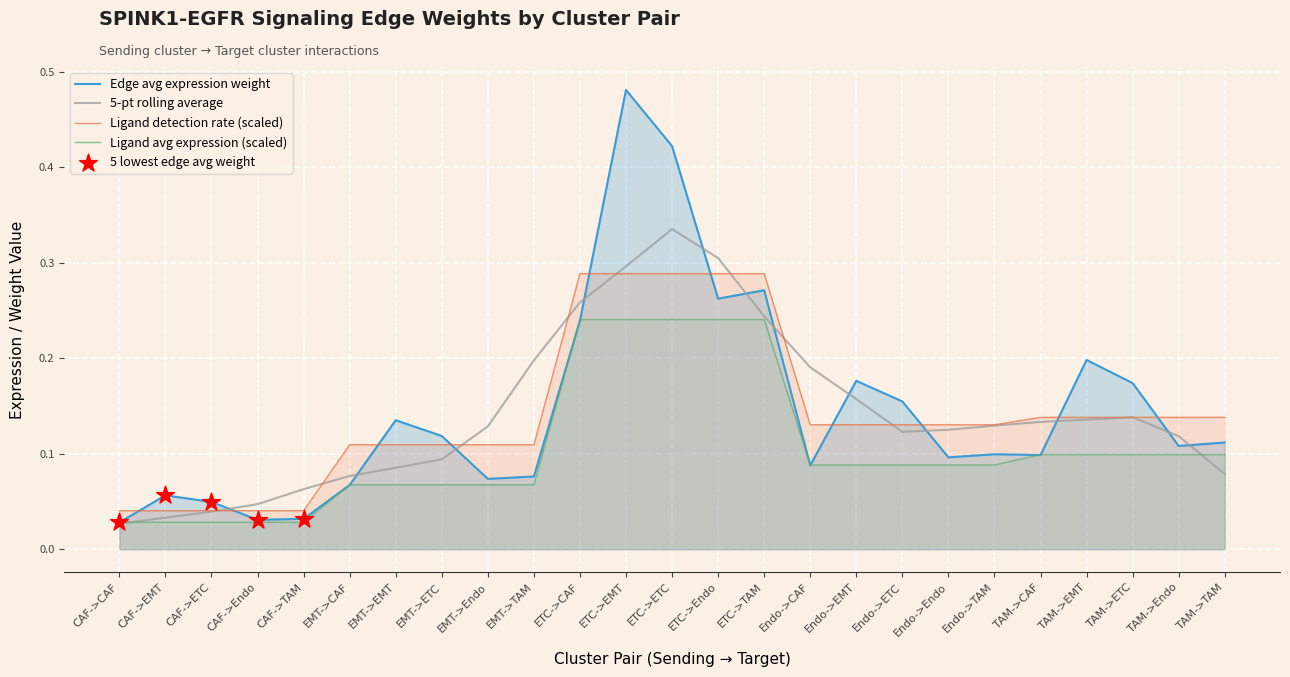

What is the total value across all series at Endo->ETC?

0.4